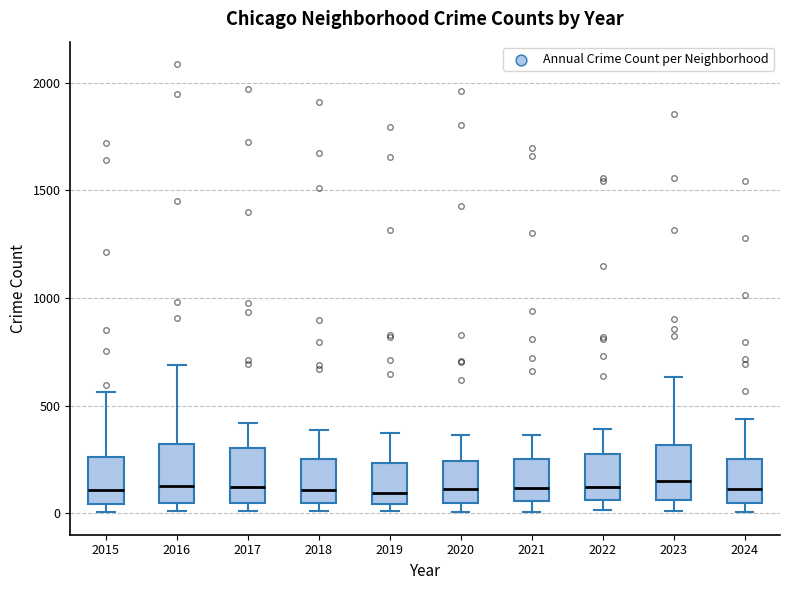

Reading left to right, transcribe this box plot: for each box, give where its median line is, the range the box spans, and where its two whiskers end, as read against the y-axis. The values are not printed on the chart, so give them approximately, as read against the axis.

2015: median 100, box 50 to 250, whiskers 0 to 550
2016: median 150, box 50 to 300, whiskers 0 to 700
2017: median 100, box 50 to 300, whiskers 0 to 400
2018: median 100, box 50 to 250, whiskers 0 to 400
2019: median 100, box 50 to 250, whiskers 0 to 400
2020: median 100, box 50 to 250, whiskers 0 to 350
2021: median 100, box 50 to 250, whiskers 0 to 350
2022: median 100, box 50 to 250, whiskers 0 to 400
2023: median 150, box 50 to 300, whiskers 0 to 650
2024: median 100, box 50 to 250, whiskers 0 to 450